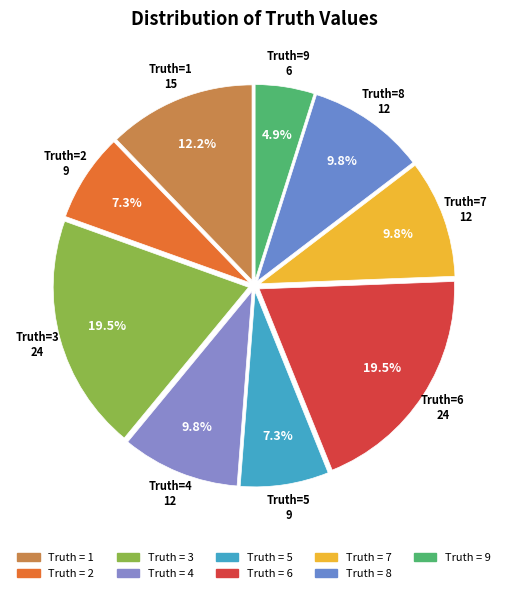

Count the number of slices in the pie.

9